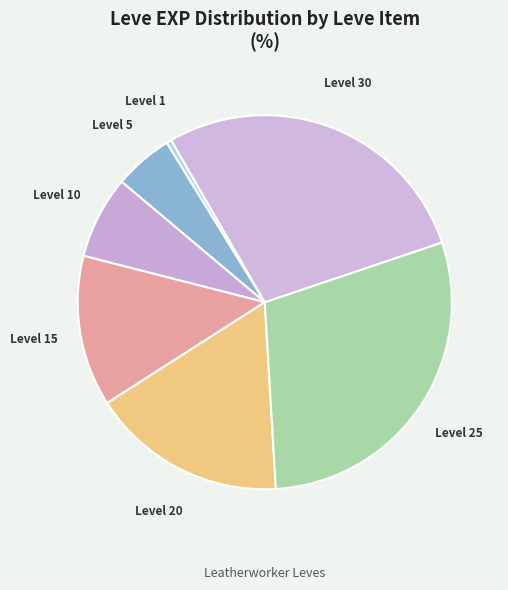

Combined, do Level 1 and Level 5 account for over 50%?

No